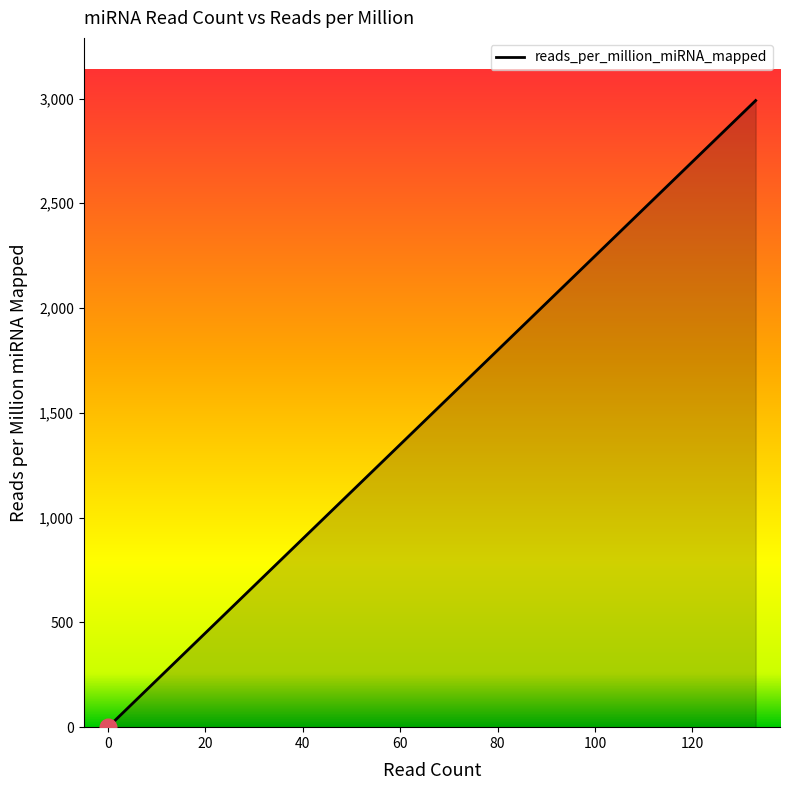

The chart shows a value of 382.2 at 17. True or false?

True